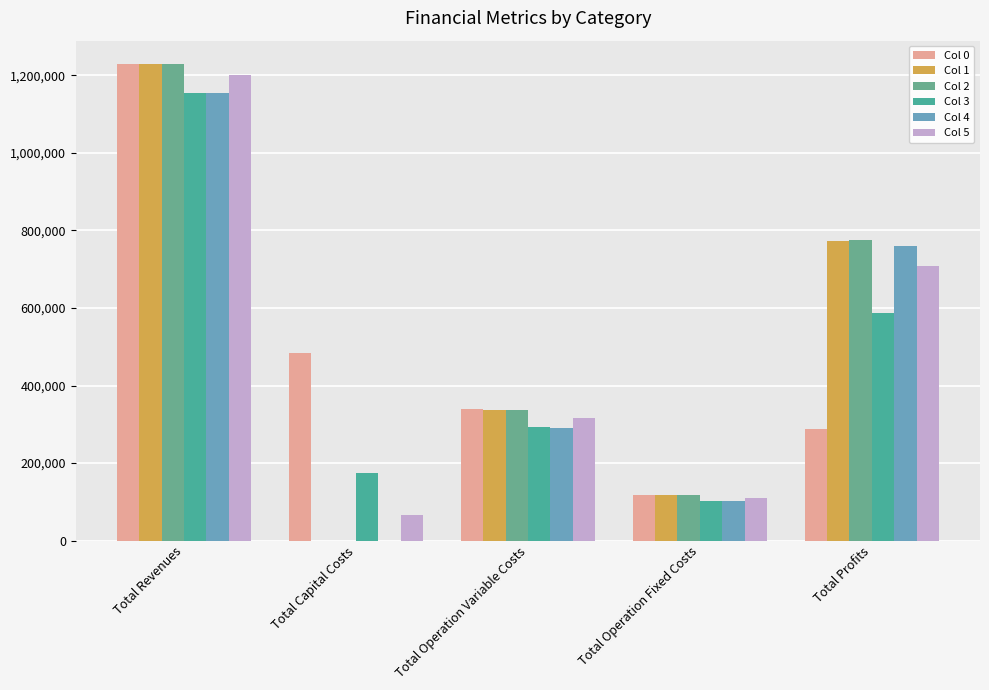

What is the sum of the Col 5 values at Total Operation Fixed Costs and Total Capital Costs?

175159.9